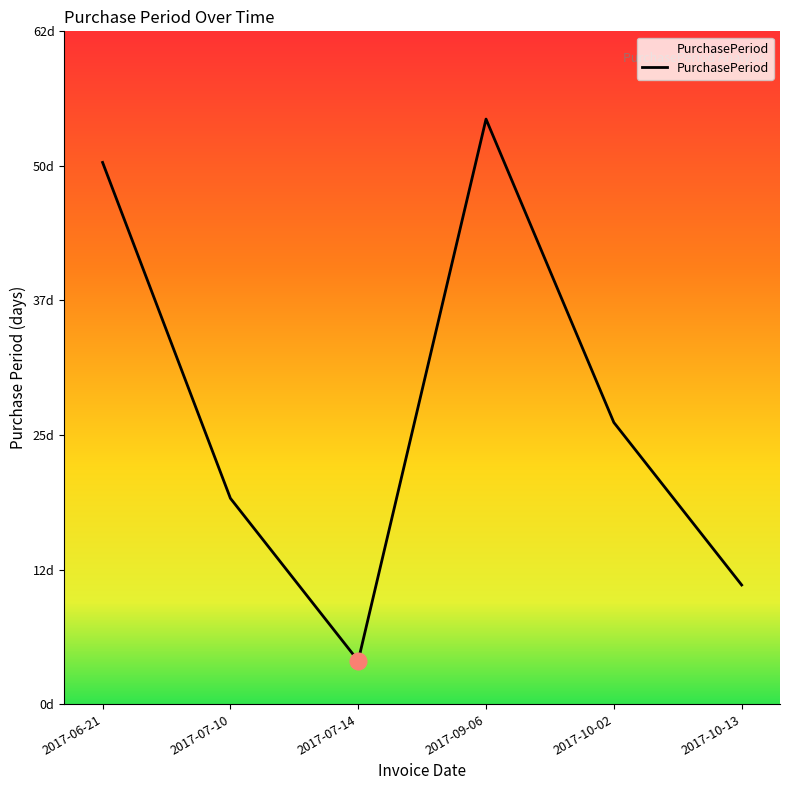

What is the difference between the maximum and second lowest values?

43